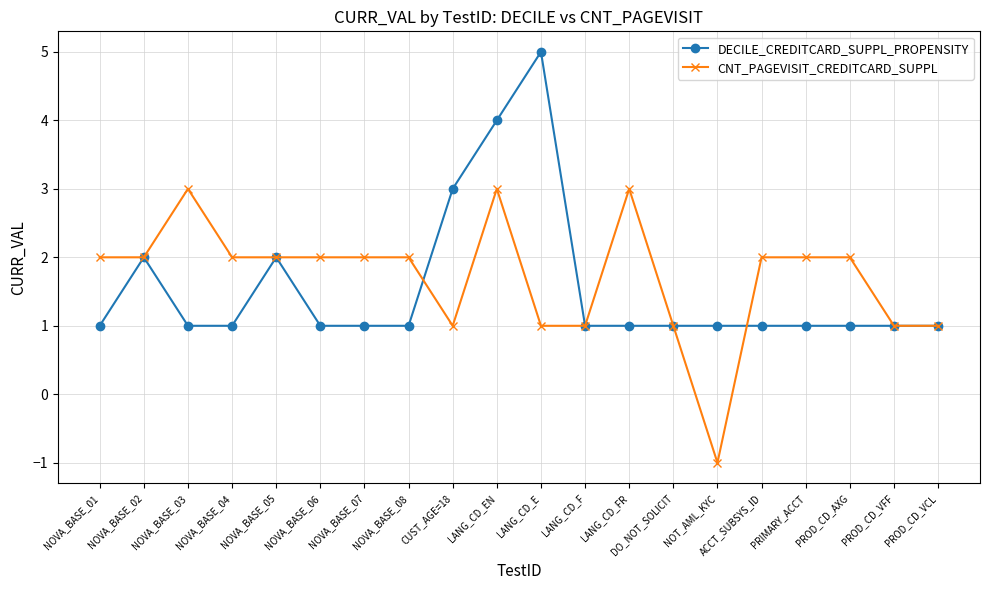

What is the sum of all CNT_PAGEVISIT_CREDITCARD_SUPPL values?

34